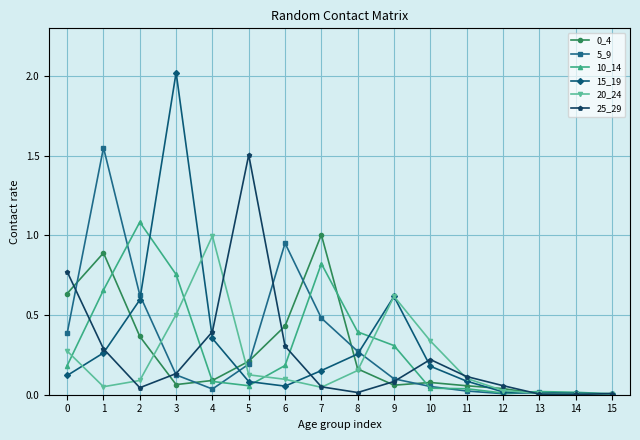

Which series has the largest range (max minus min)?

15_19